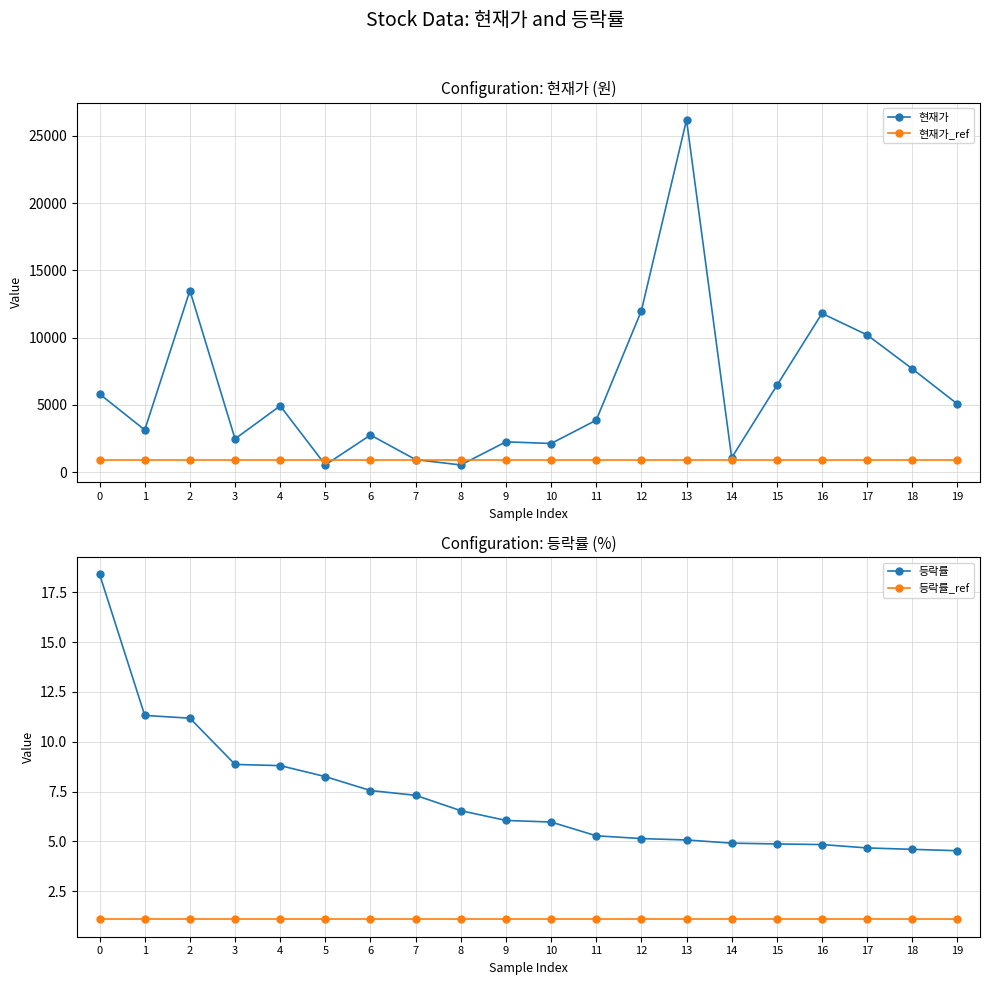

True or false: 현재가_ref has more than 0 points higher than both neighbors.

False